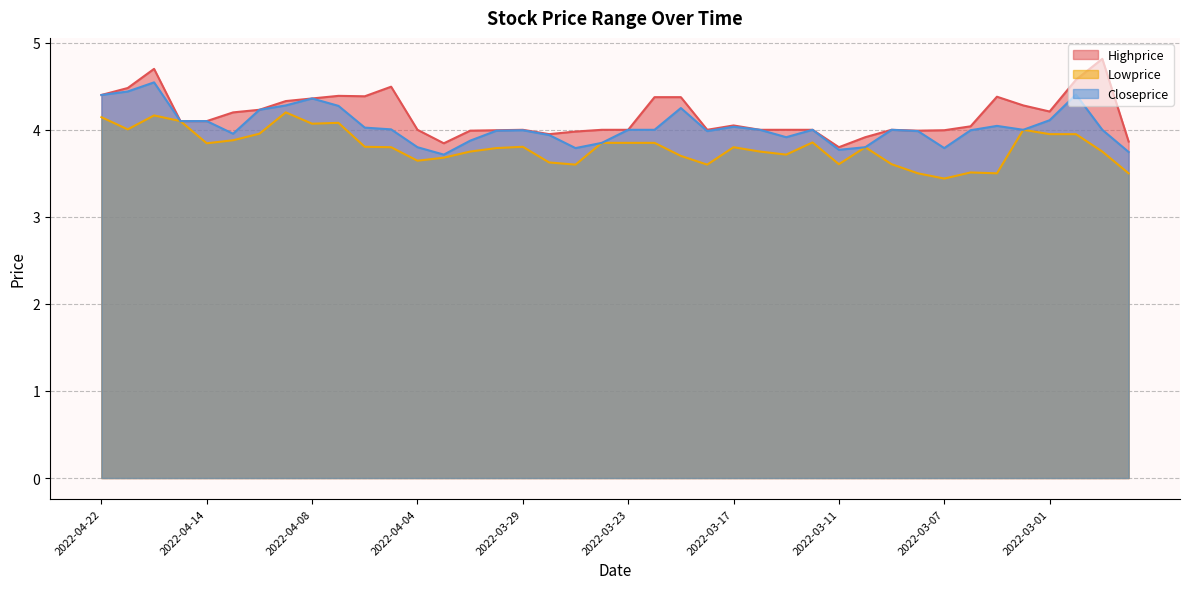

What is the value of the Lowprice point at the 9th from the left?

4.1